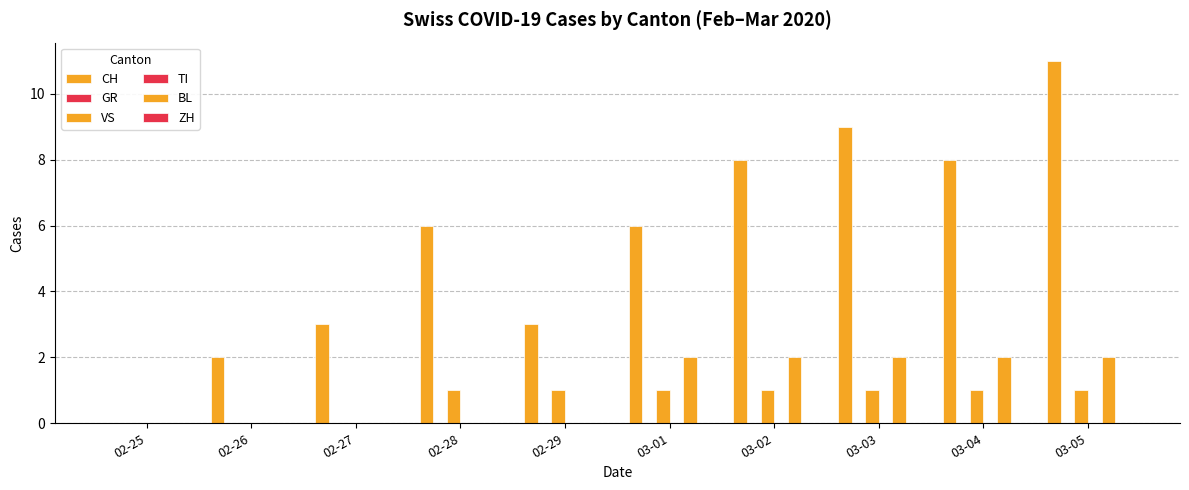

Does the chart contain stacked bars?

No